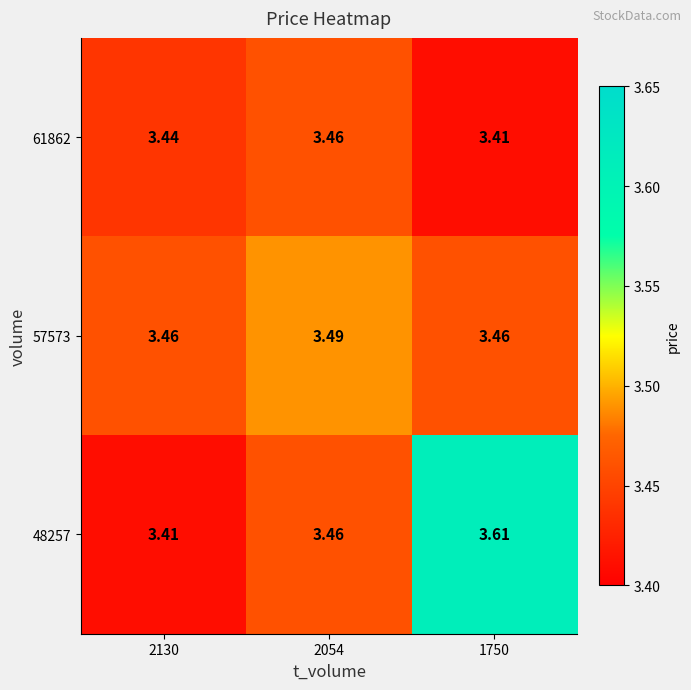

What is the total value across all series at 2130?

10.3